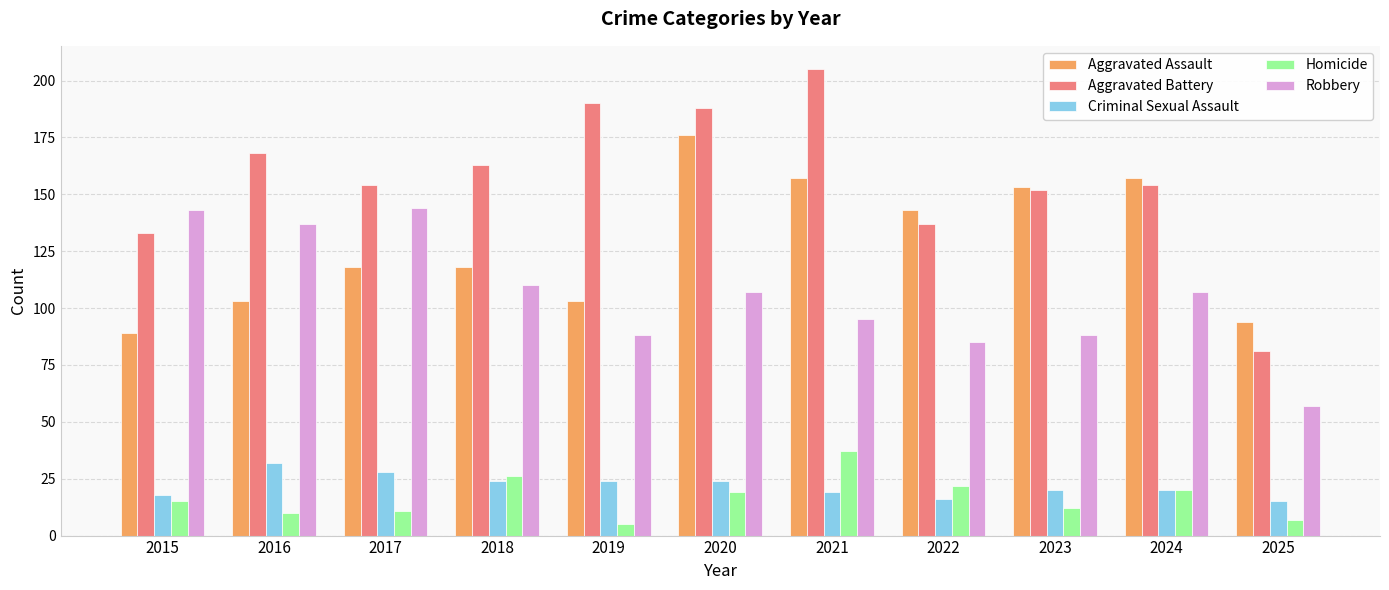

How many bars are there in each group?

5